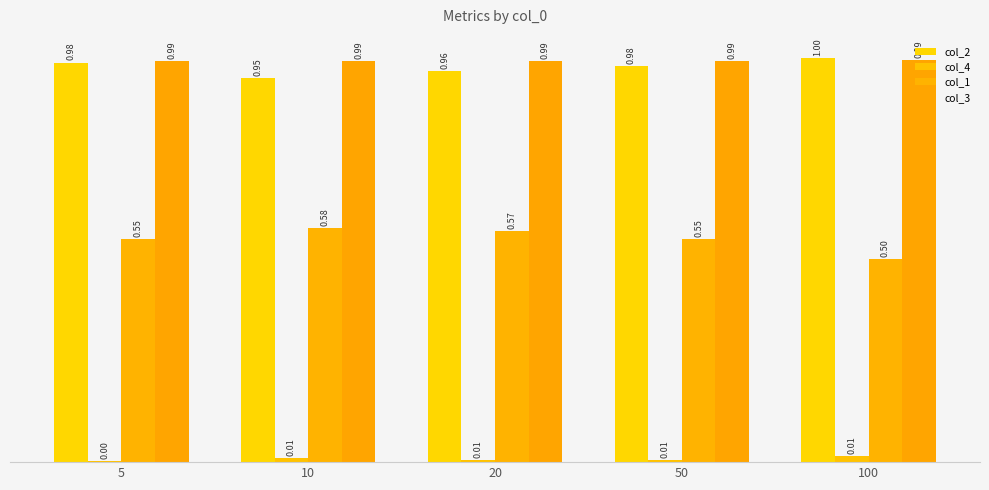

Reading left to right, extract all data points from this chart.

col_2: 1.0	0.9	1.0	1.0	1.0
col_4: 0.0	0.0	0.0	0.0	0.0
col_1: 0.6	0.6	0.6	0.6	0.5
col_3: 1.0	1.0	1.0	1.0	1.0